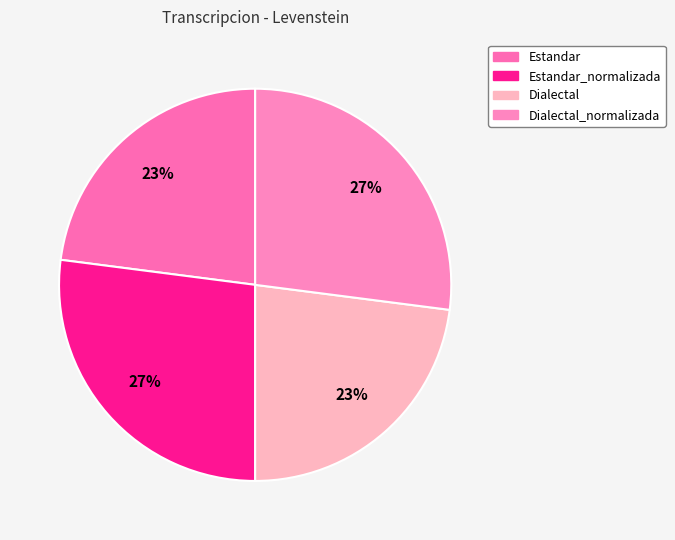

How many slices are in this pie chart?

4